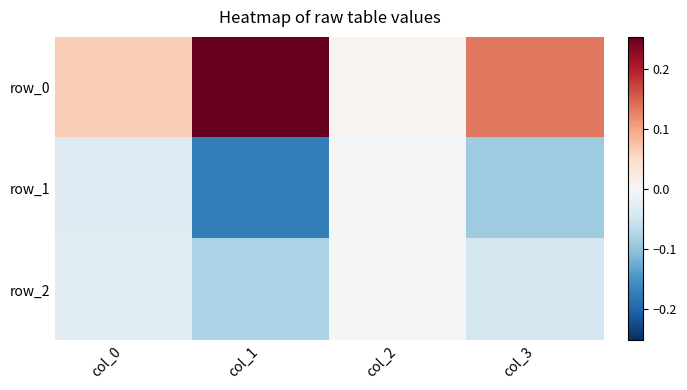

Rank the series at col_0 from highest to lowest value.

row_0, row_2, row_1